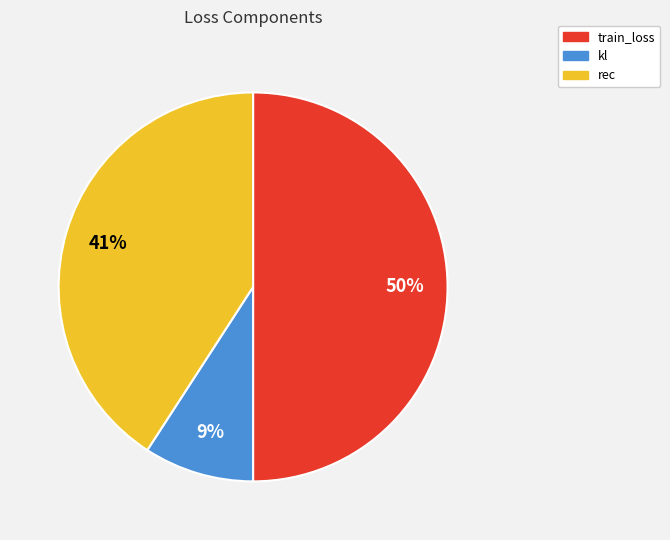

To the nearest percent, what is the average slice percentage?

33%